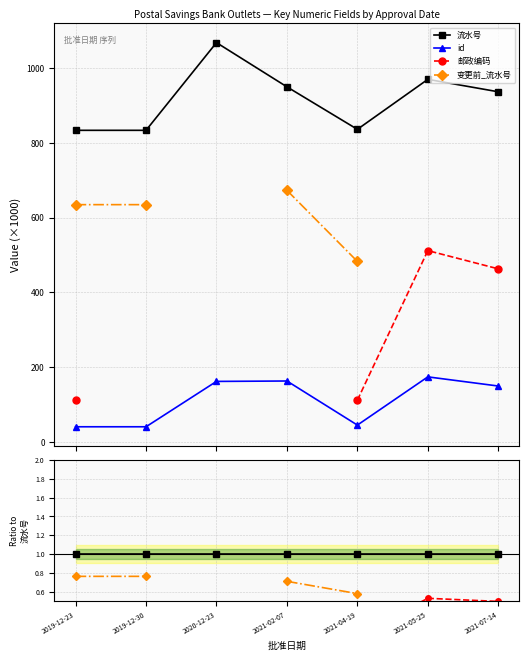

Is the value of id at 2021-04-19 greater than the value of 邮政编码 at 2021-02-07?

No